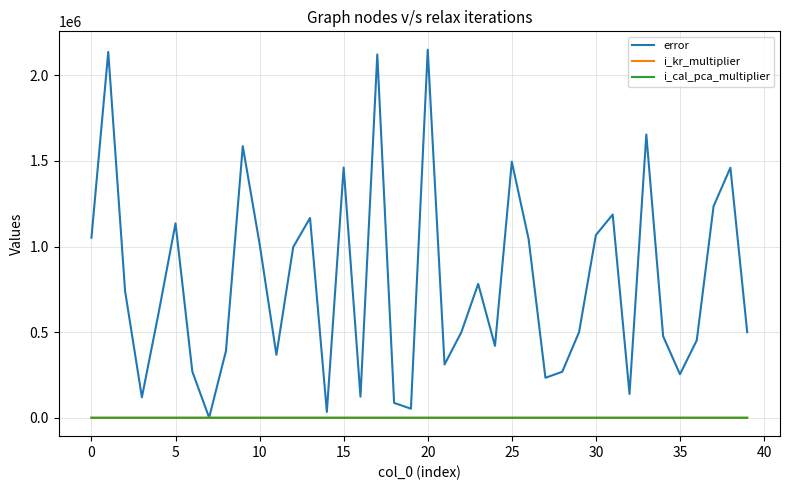

Which series has the widest spread of values?

error